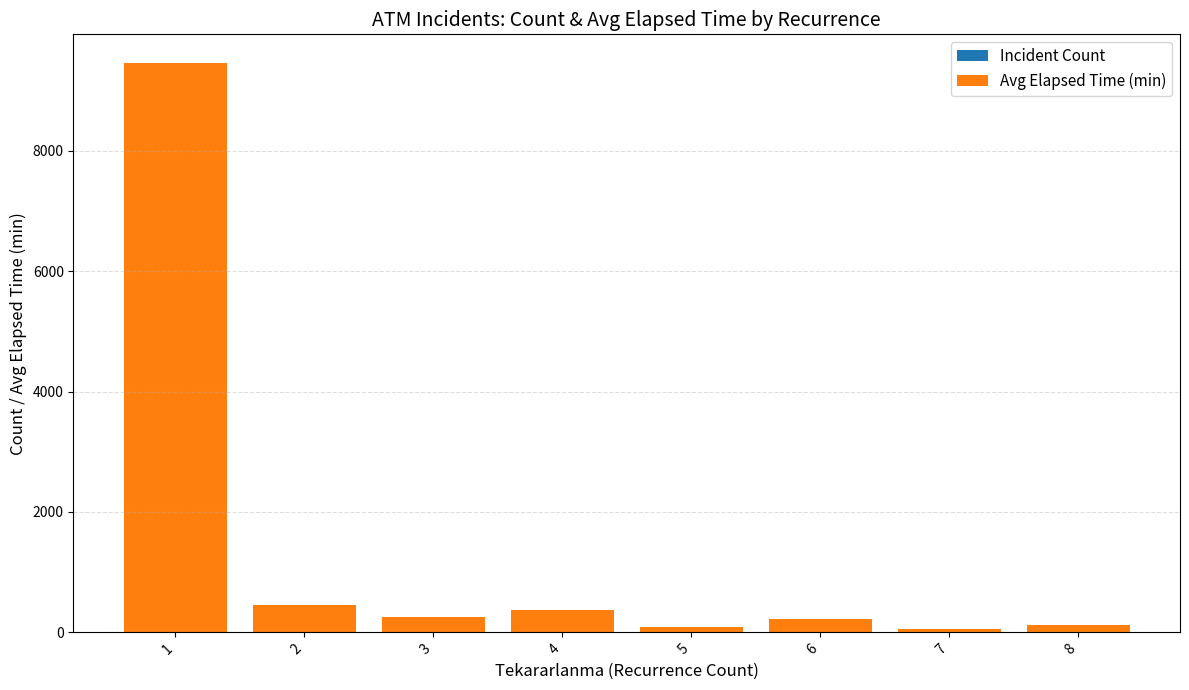

Count the number of data series in this chart.

2